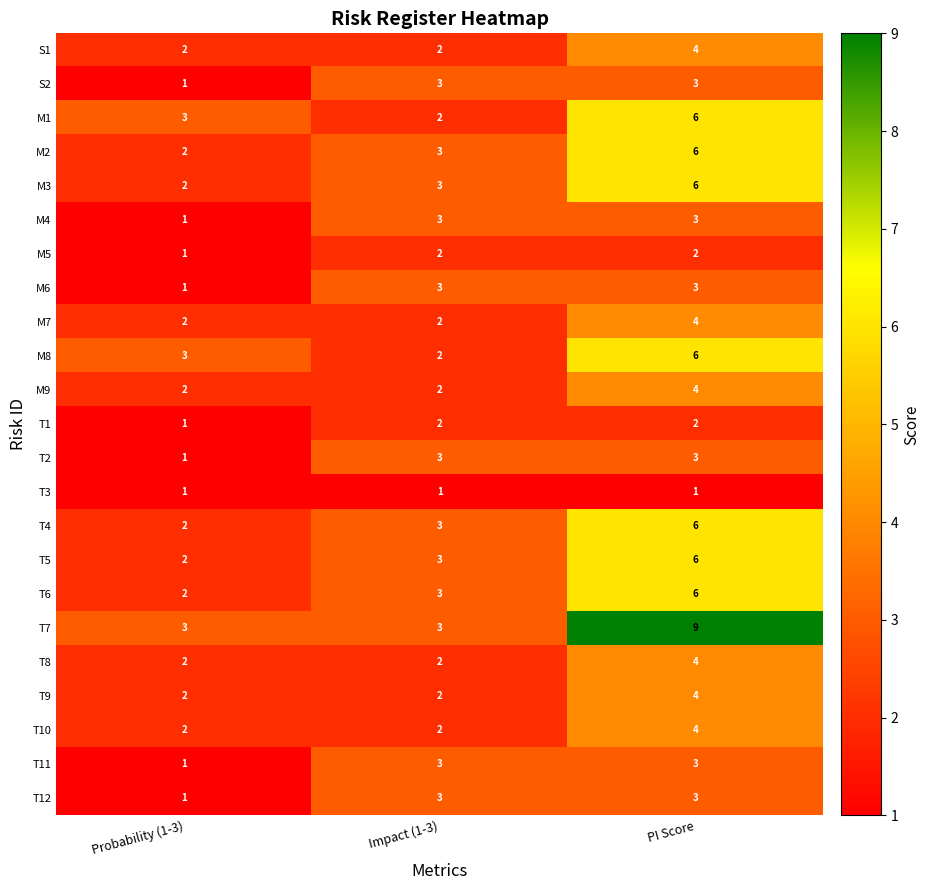

Is it true that S1 equals 2 at Impact (1-3)?

True